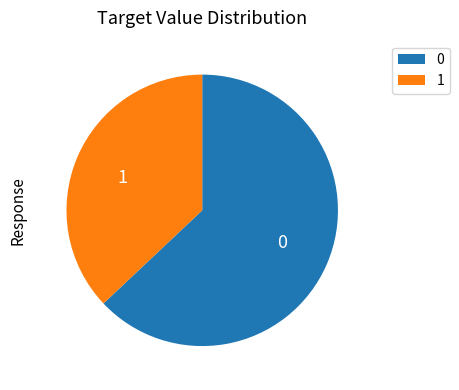

Does any single category account for the majority?

Yes